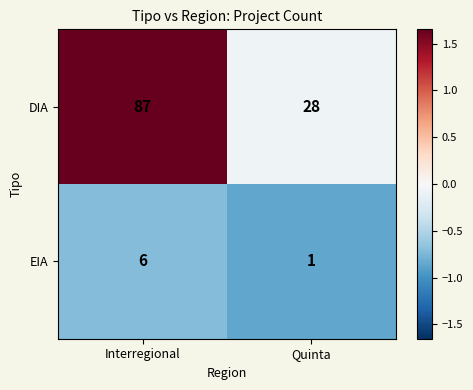

At Quinta, list the series in order from smallest to largest.

EIA, DIA